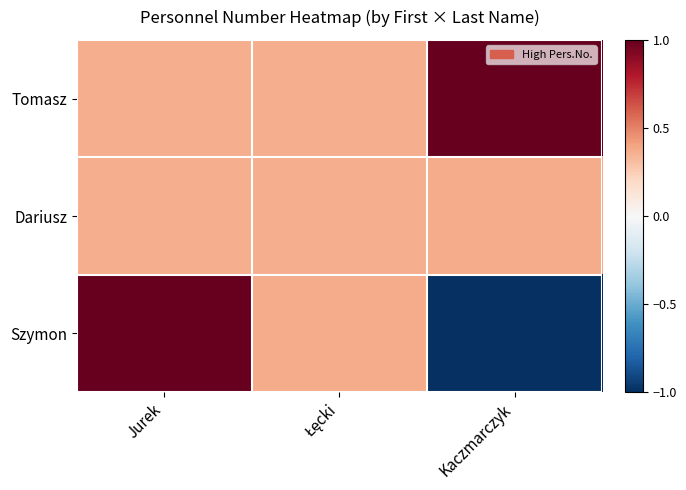

What is the difference between the highest and lowest values at Kaczmarczyk?

2.0